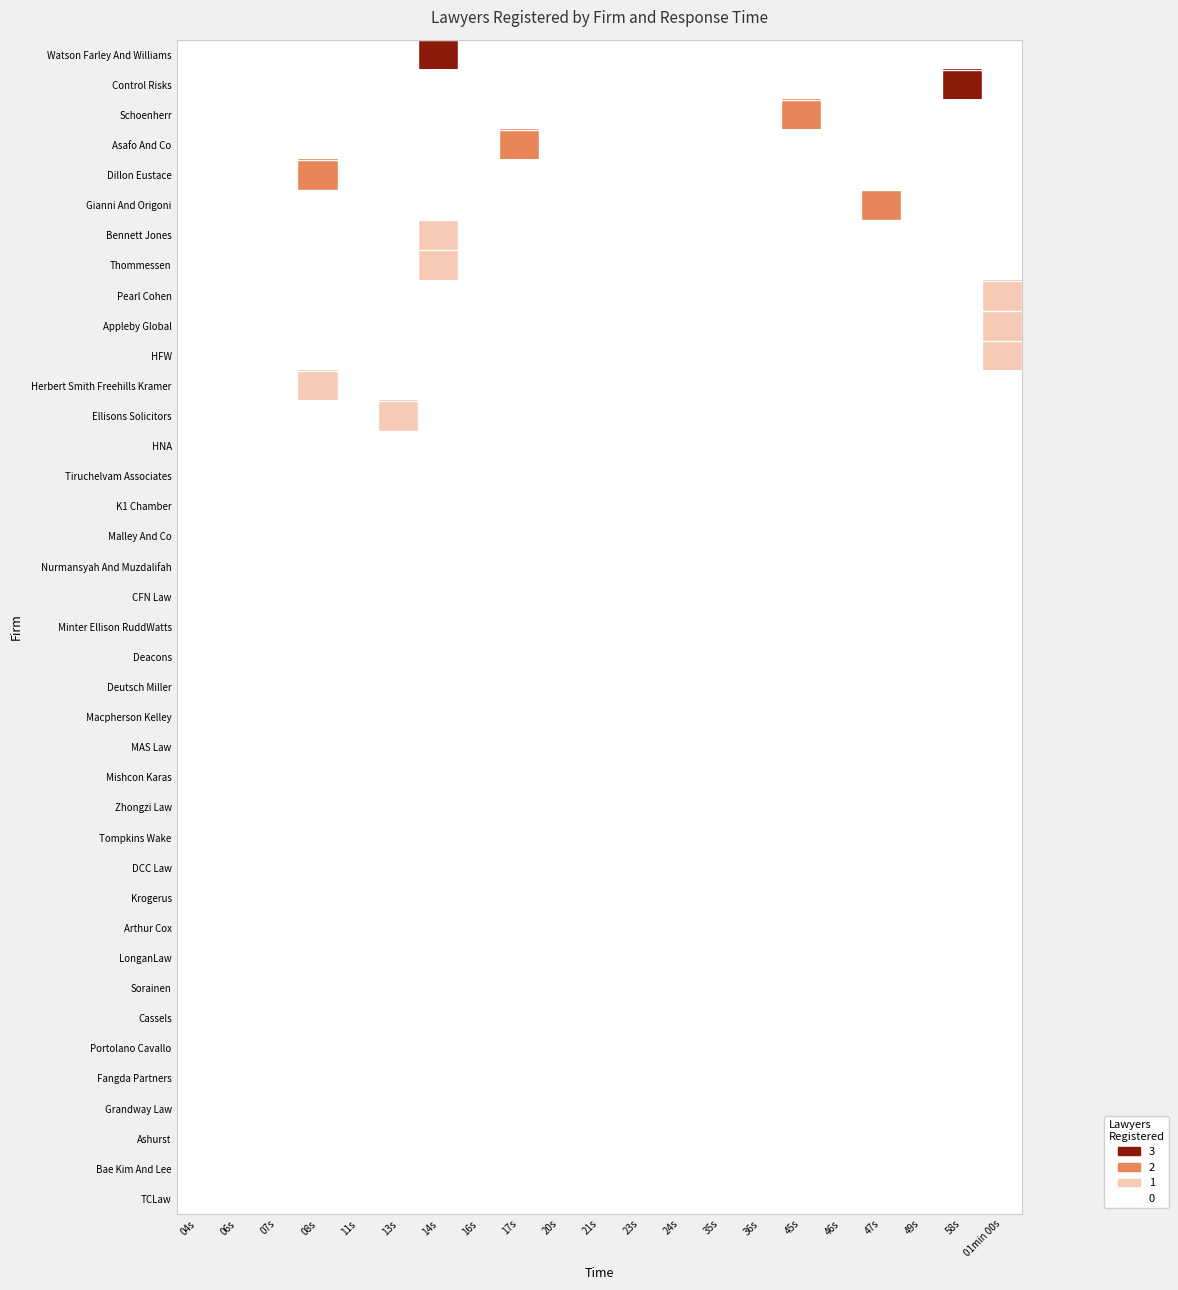

Between 17s and 24s, which is larger?

17s